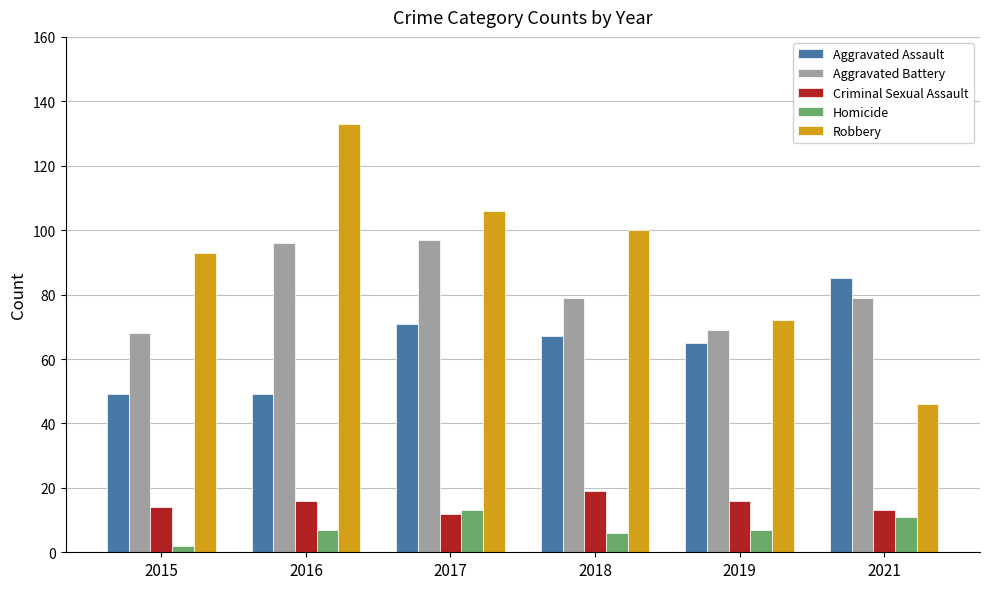

The Aggravated Battery series shows 124 at 2021. True or false?

False